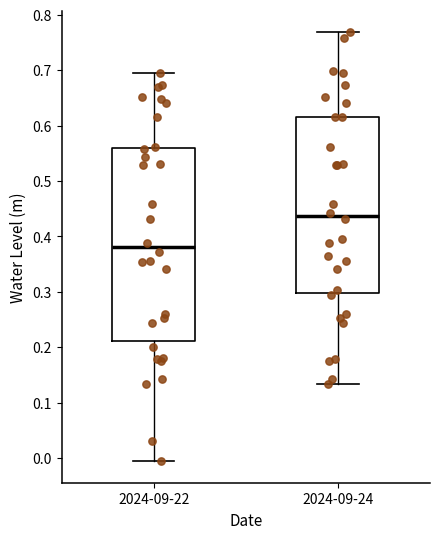

Where does the lower whisker of the box for 2024-09-24 end on the y-axis? The values are not printed on the chart, so give them approximately, as read against the axis.

0.13